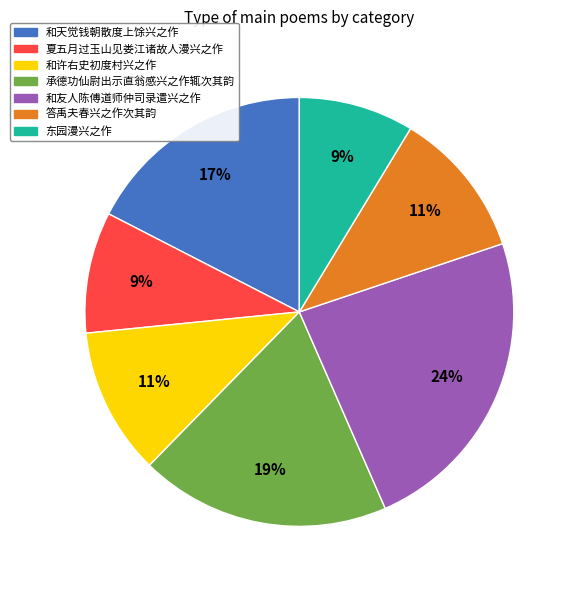

Which has a higher value, 和友人陈傅道师仲司录遣兴之作 or 东园漫兴之作?

和友人陈傅道师仲司录遣兴之作